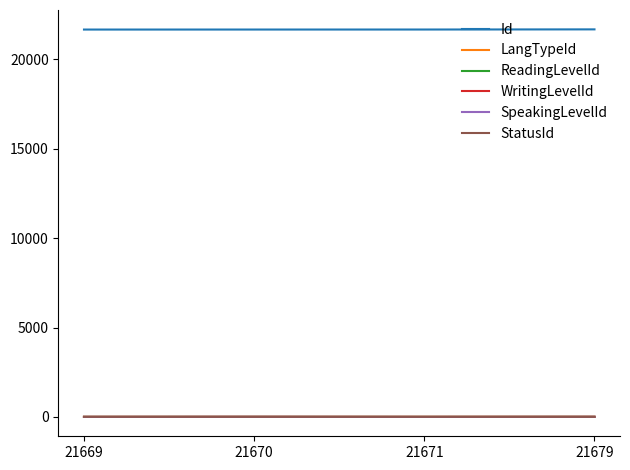

Reading left to right, extract all data points from this chart.

Id: 21669	21670	21671	21679
LangTypeId: 1	2	3	4
ReadingLevelId: 1	3	0	3
WritingLevelId: 1	3	0	3
SpeakingLevelId: 1	3	0	3
StatusId: 4	4	4	3